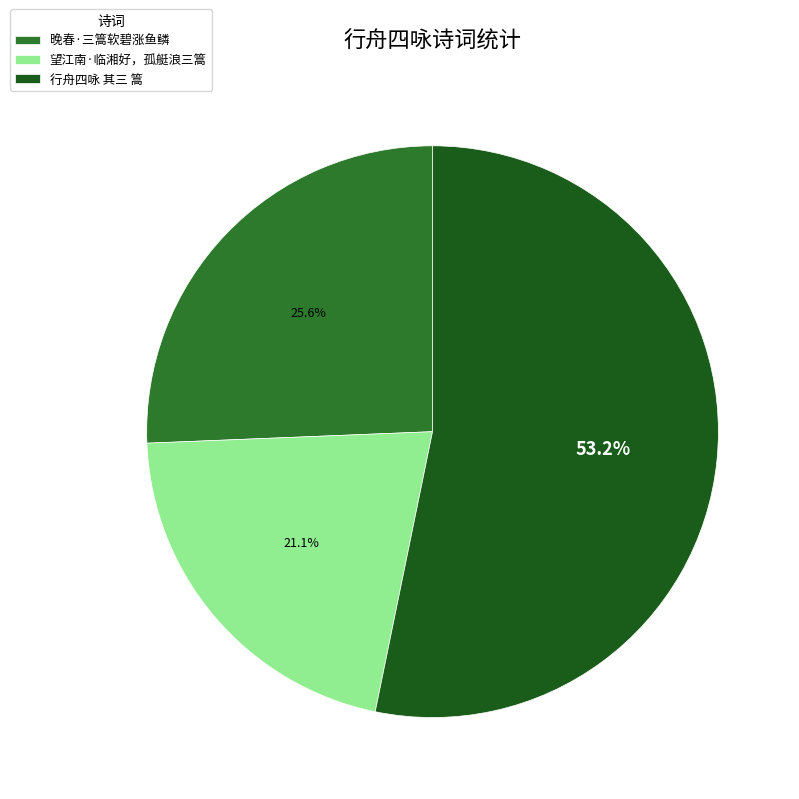

Which slice represents more than half of the pie?

行舟四咏 其三 篙